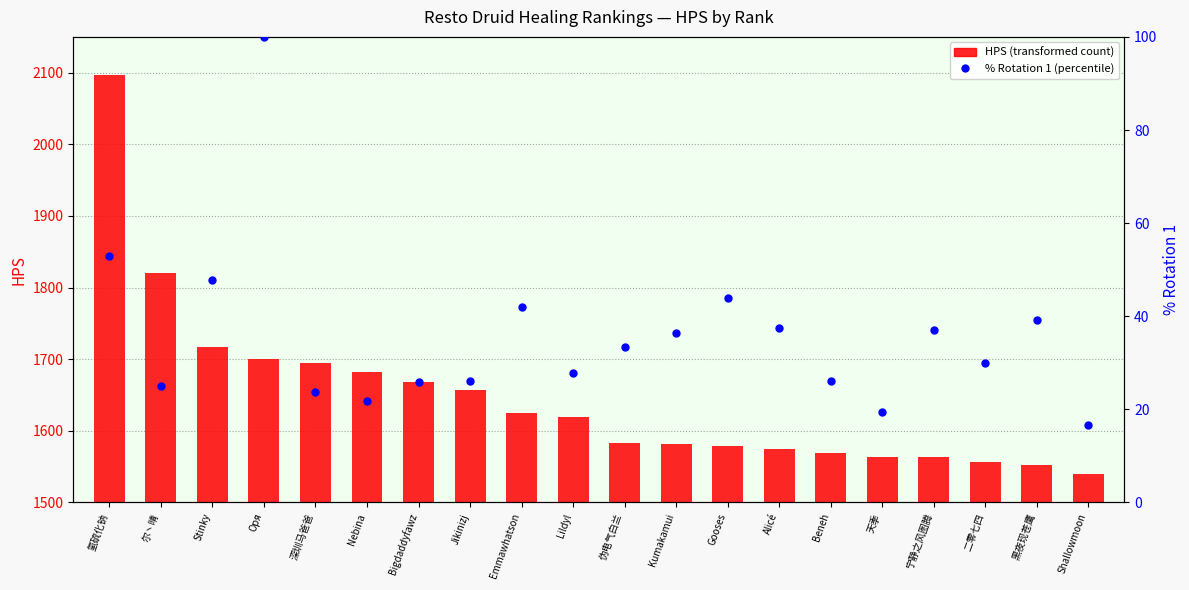

Which series reaches the minimum Y coordinate?

% Rotation 1